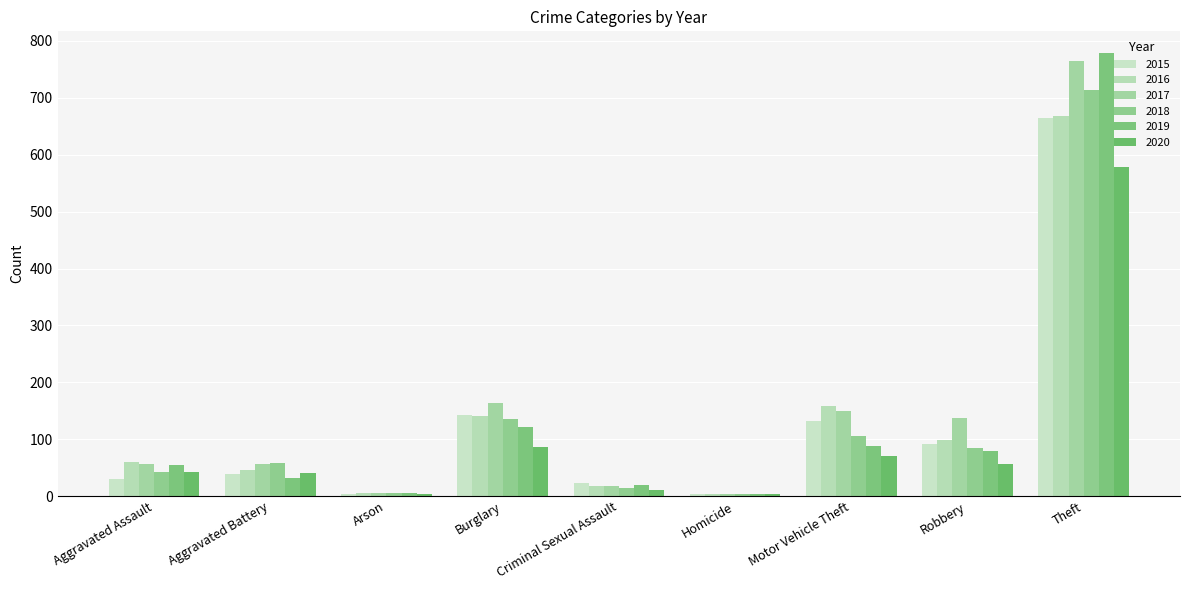

What position from the right is Burglary?

6